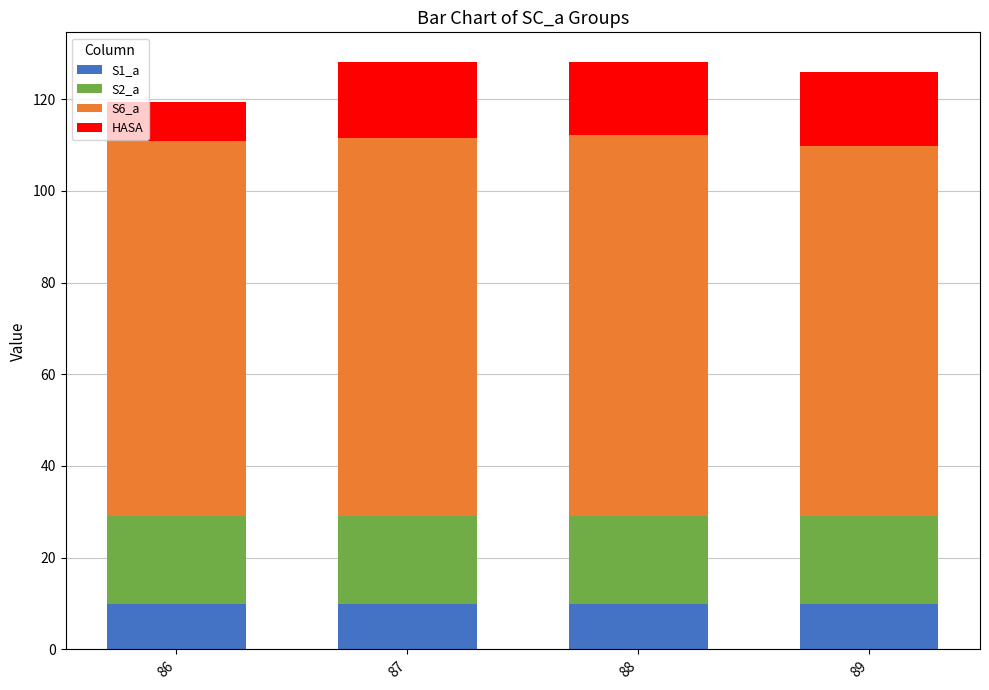

What is the maximum value for S1_a?

10.0